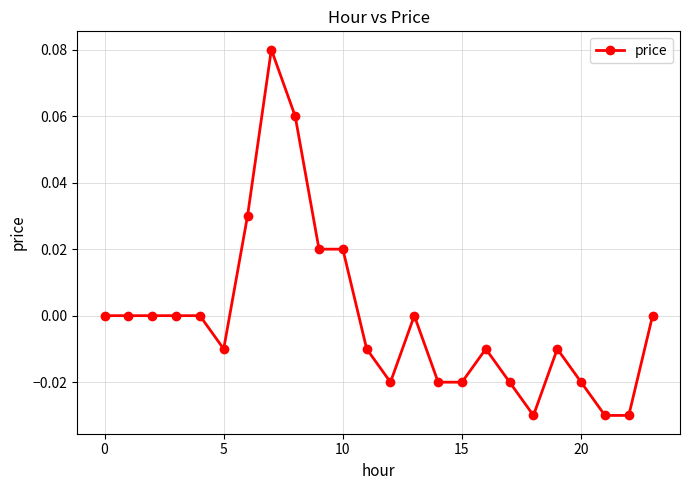

Count the number of categories in the chart.

24